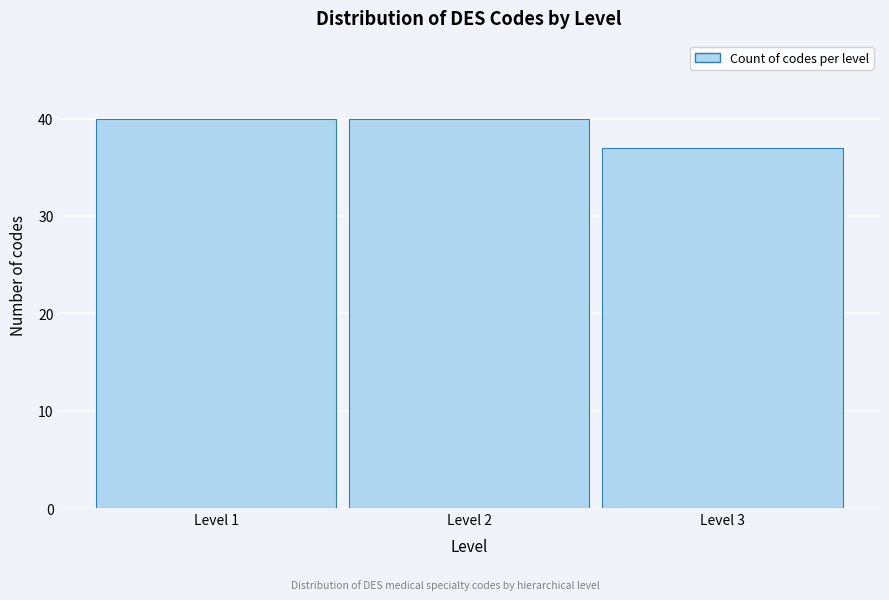

Reading left to right, what are all the values shown in this chart?

Level 1=40	Level 2=40	Level 3=37